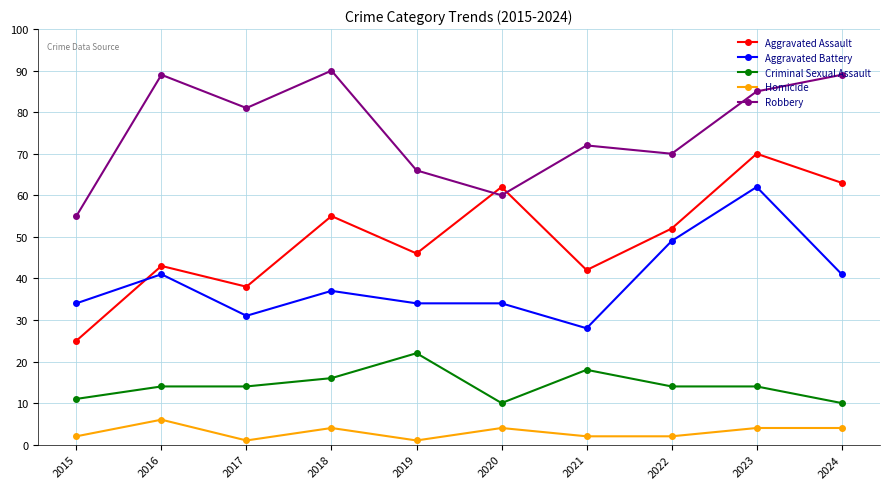

How many lines are shown in the chart?

5